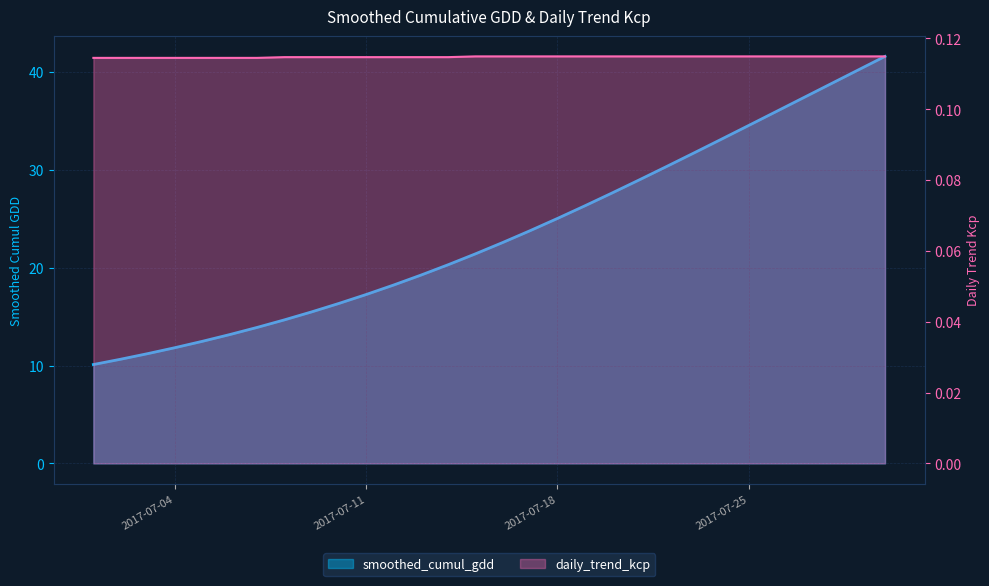

True or false: smoothed_cumul_gdd has a value of 16.3 at 2017-07-18.

False